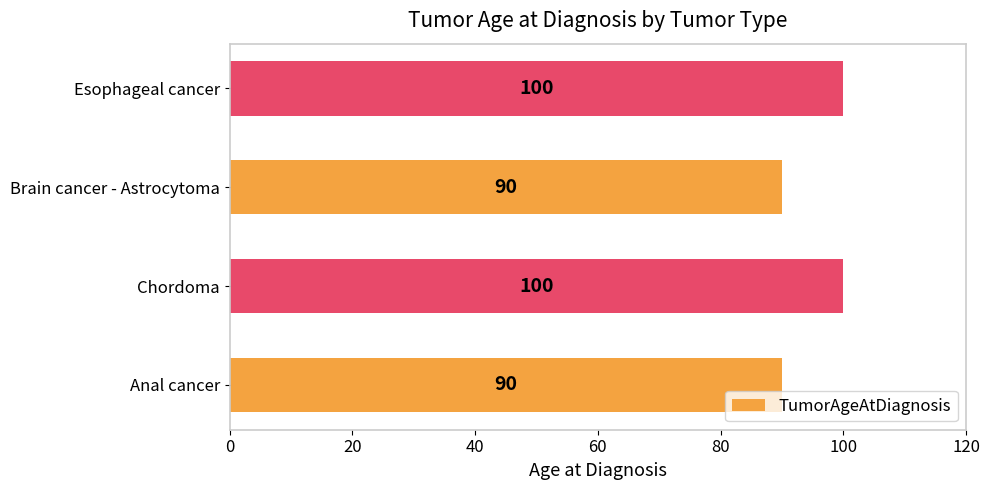

Reading bottom to top, transcribe all the data shown in this chart.

90	100	90	100